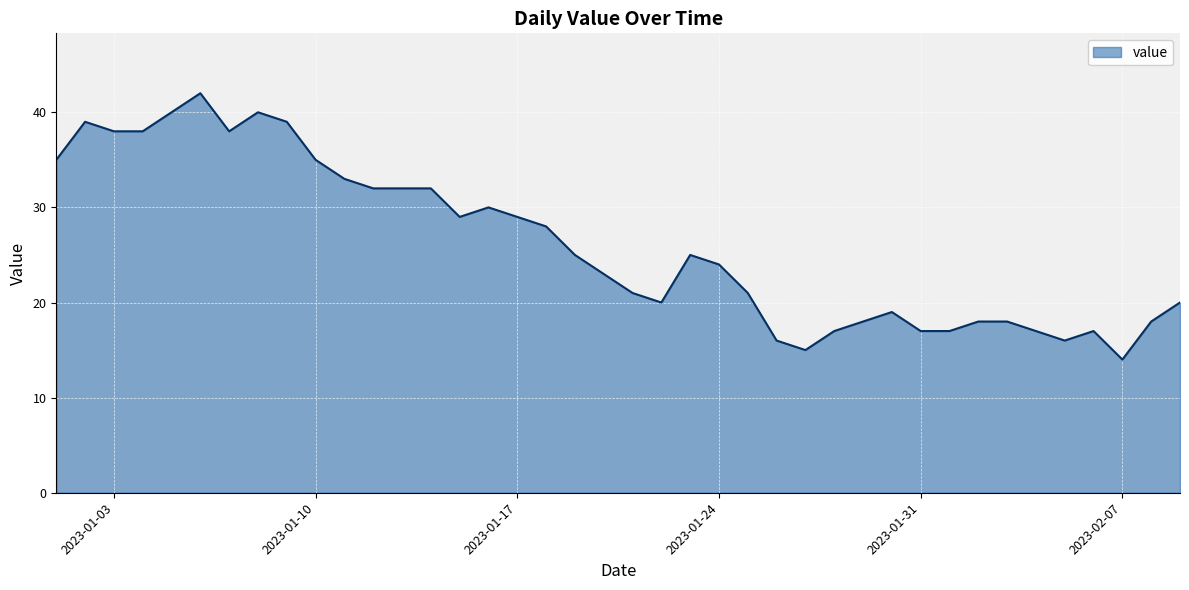

How many distinct data groups are displayed?

1